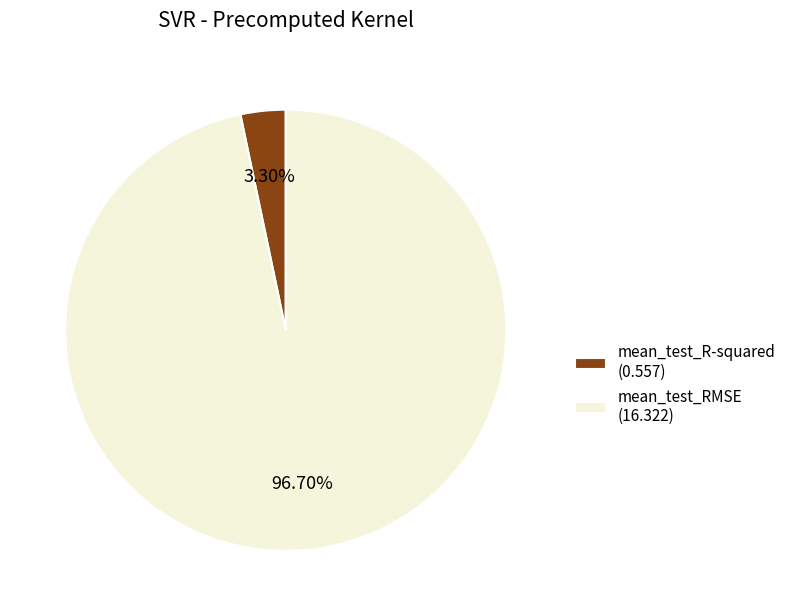

Count the number of slices in the pie.

2